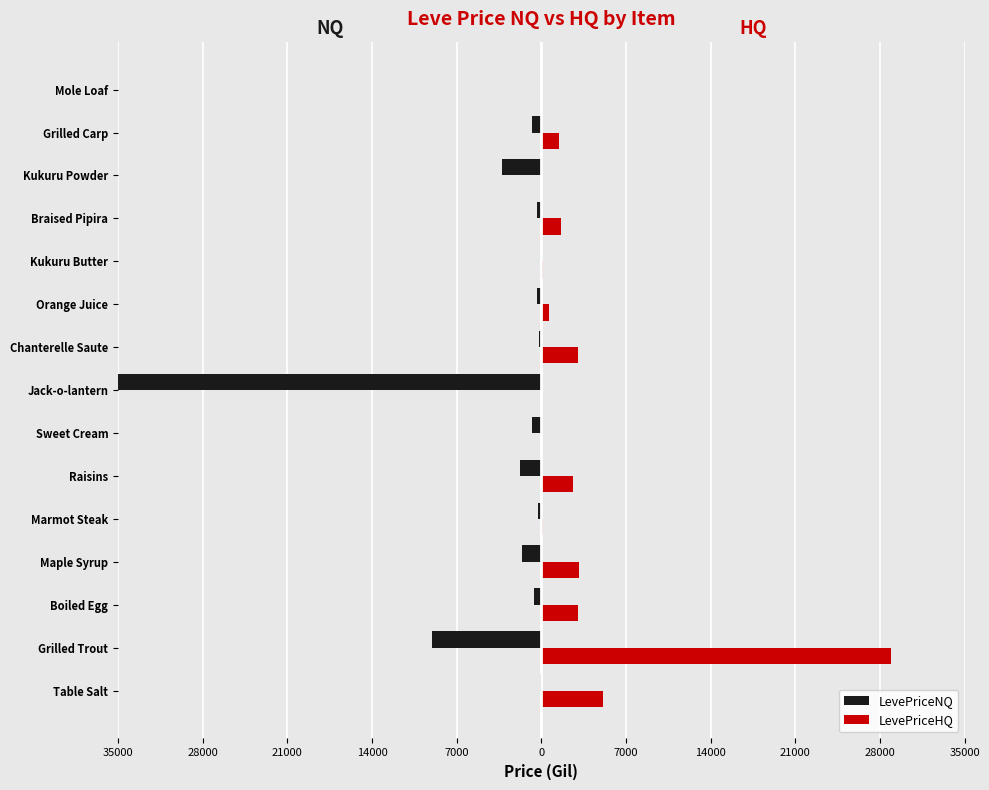

What is the minimum value for LevePriceNQ?

-35000.0